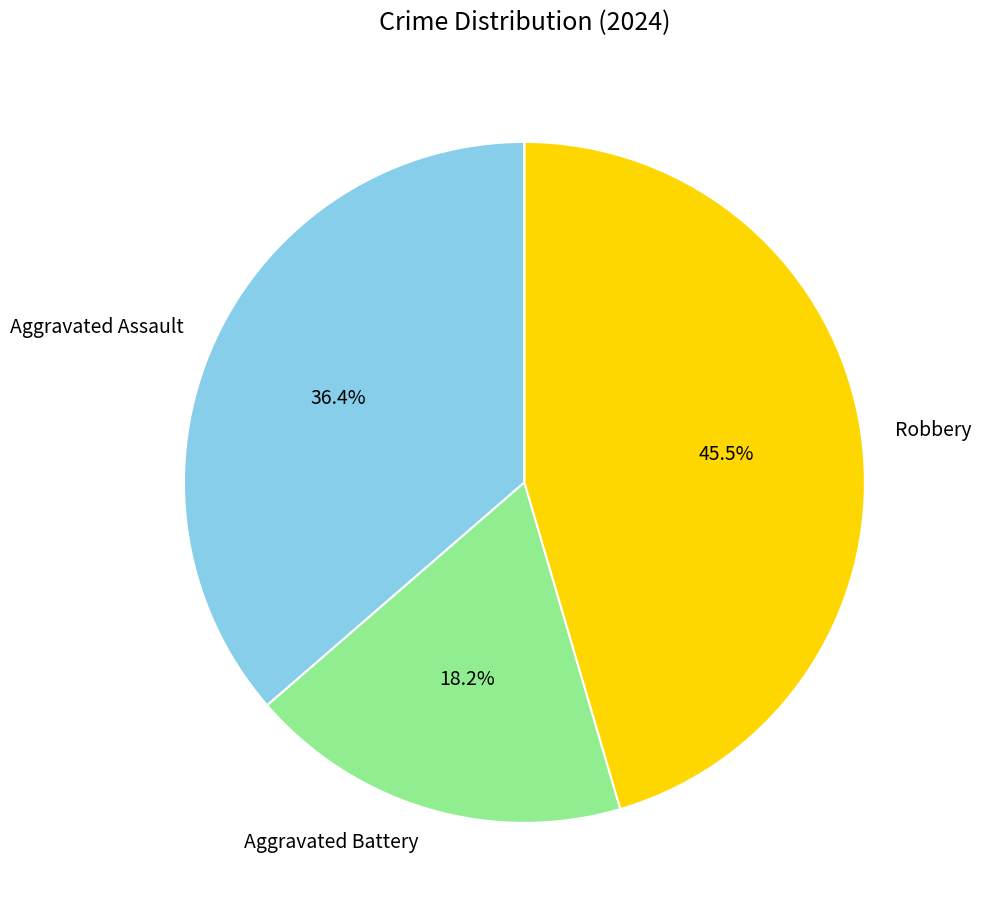

Is Aggravated Battery the majority of the pie?

No